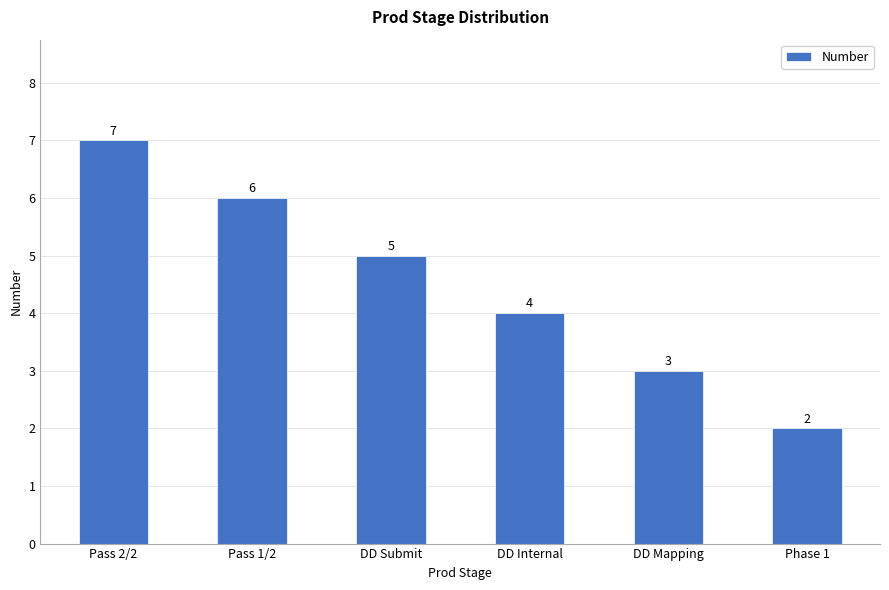

What is the difference between the second highest and minimum values?

4